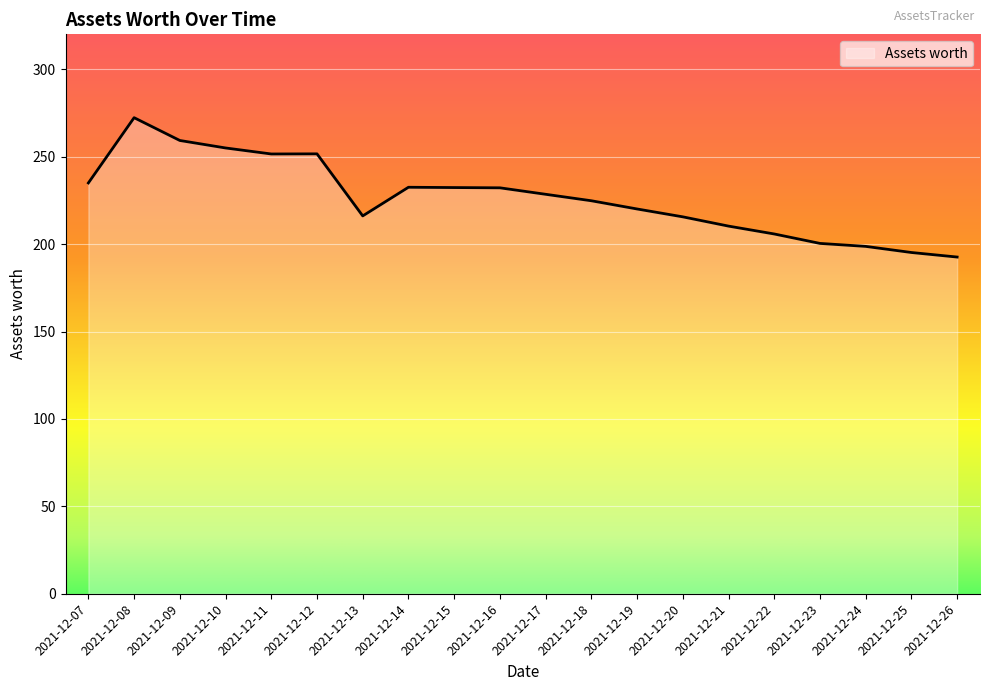

How many categories are shown in the chart?

20